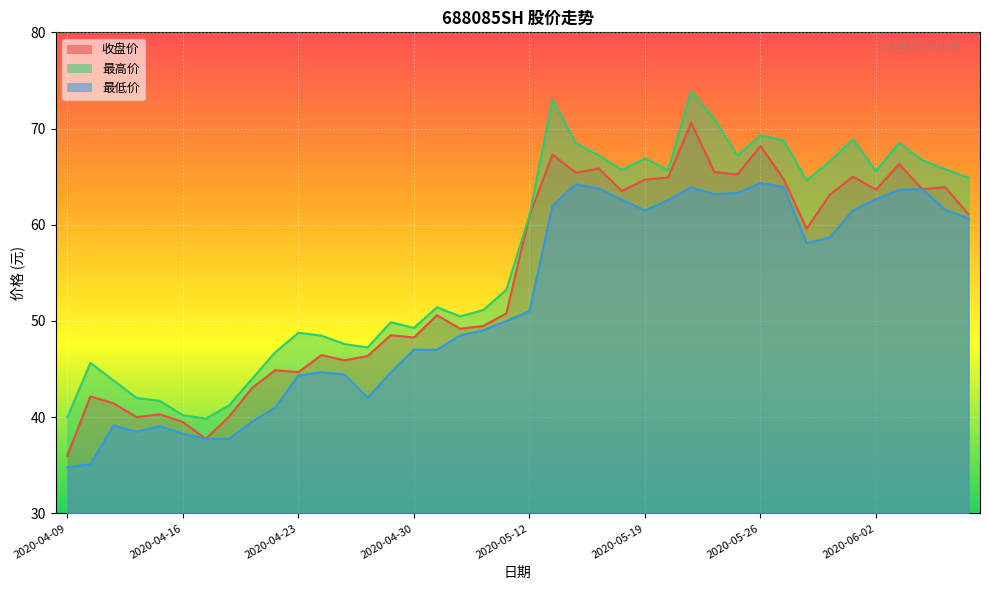

Where does the 收盘价 series first go above 59?

2020-05-12